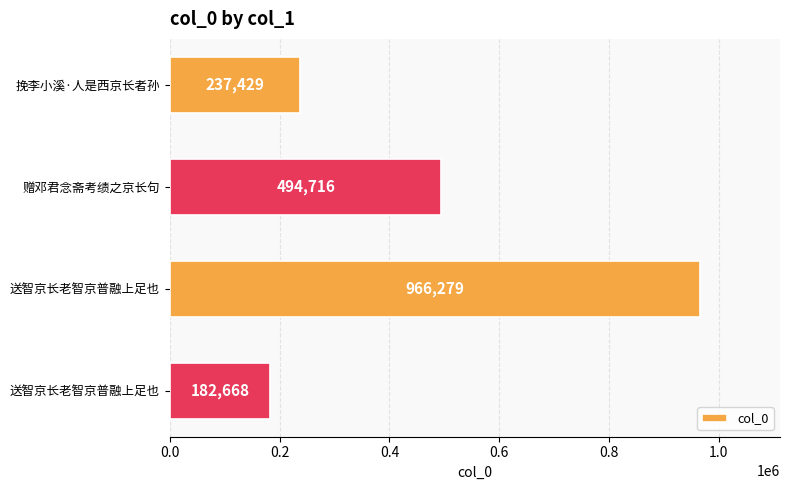

What is the smallest value displayed?

182668